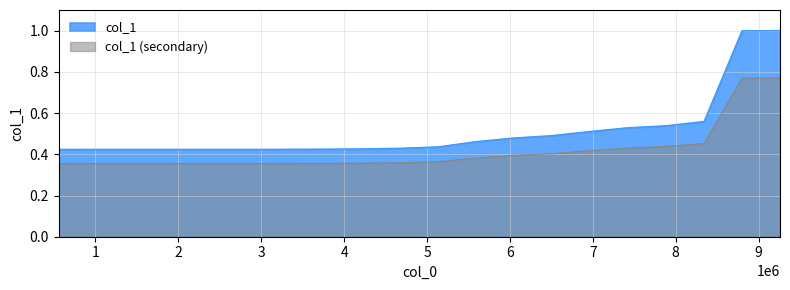

Reading left to right, extract all data points from this chart.

0.4	0.4	0.4	0.4	0.4	0.4	0.4	0.4	0.4	0.4	0.4	0.5	0.5	0.5	0.5	0.5	0.5	0.6	1.0	1.0